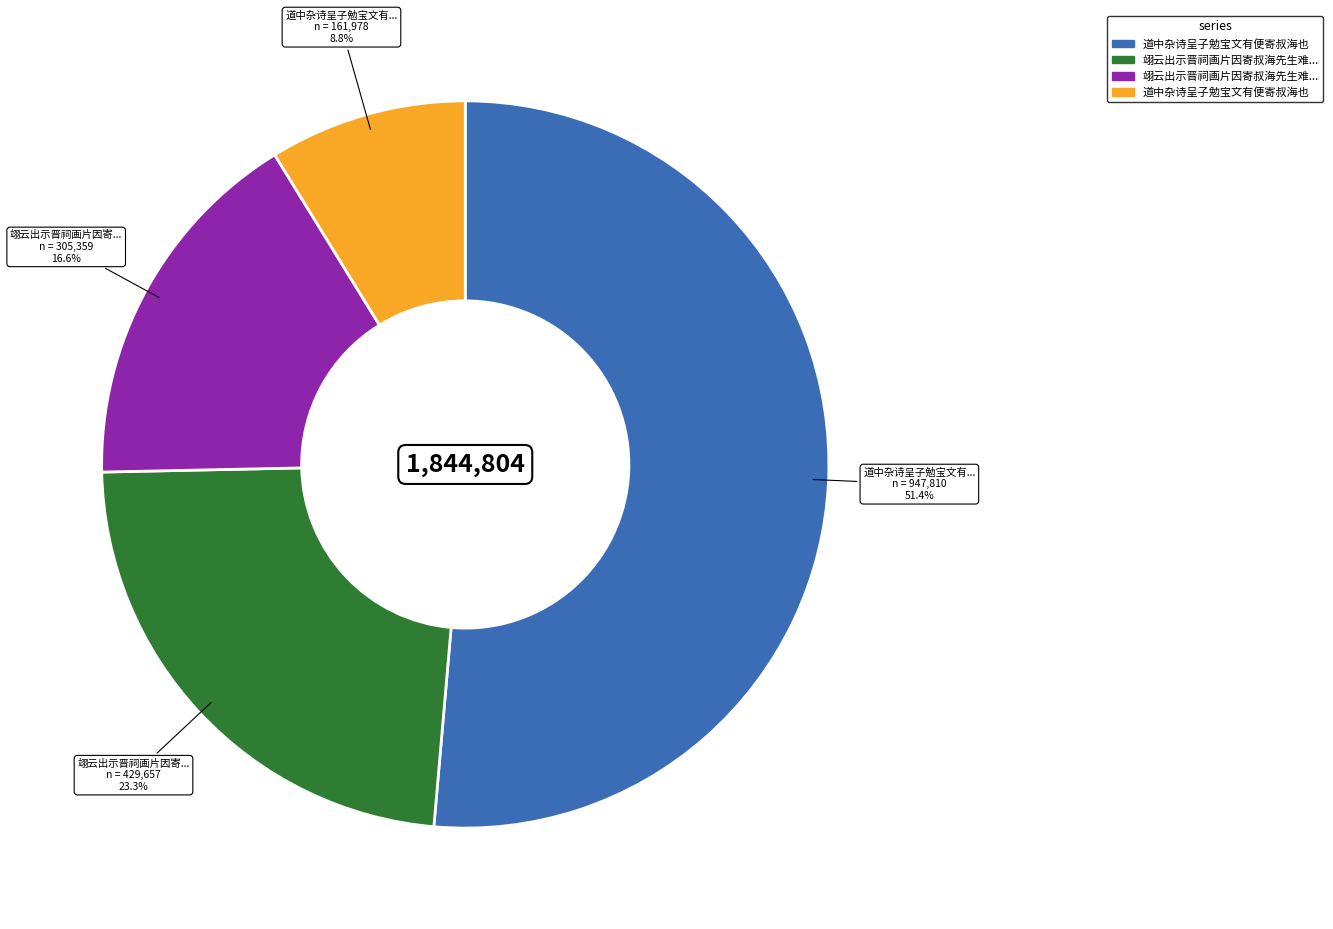

Count the number of slices in the pie.

4